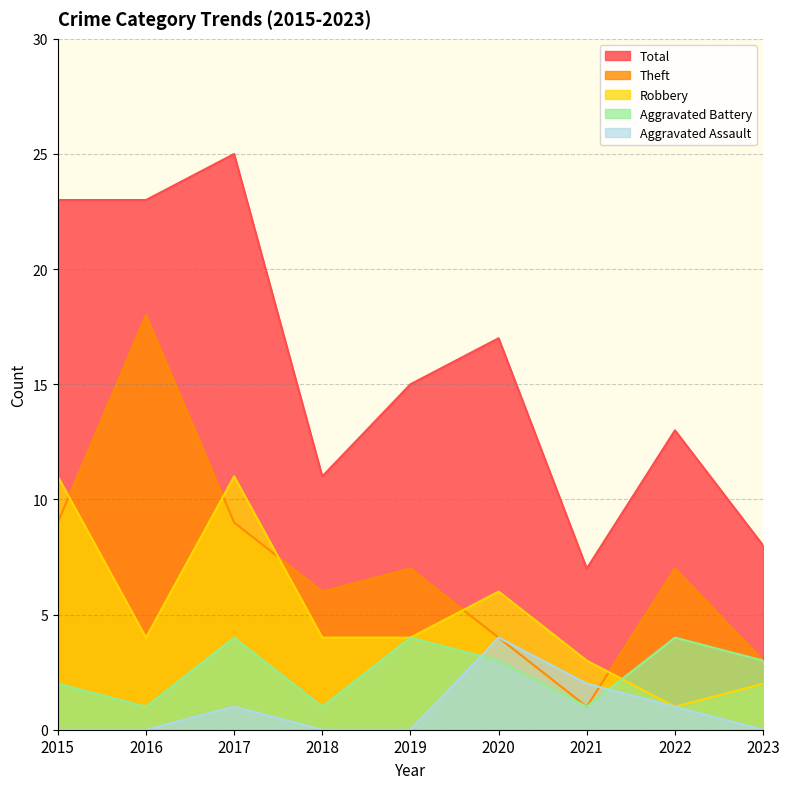

The Total series shows 16 at 2016. True or false?

False